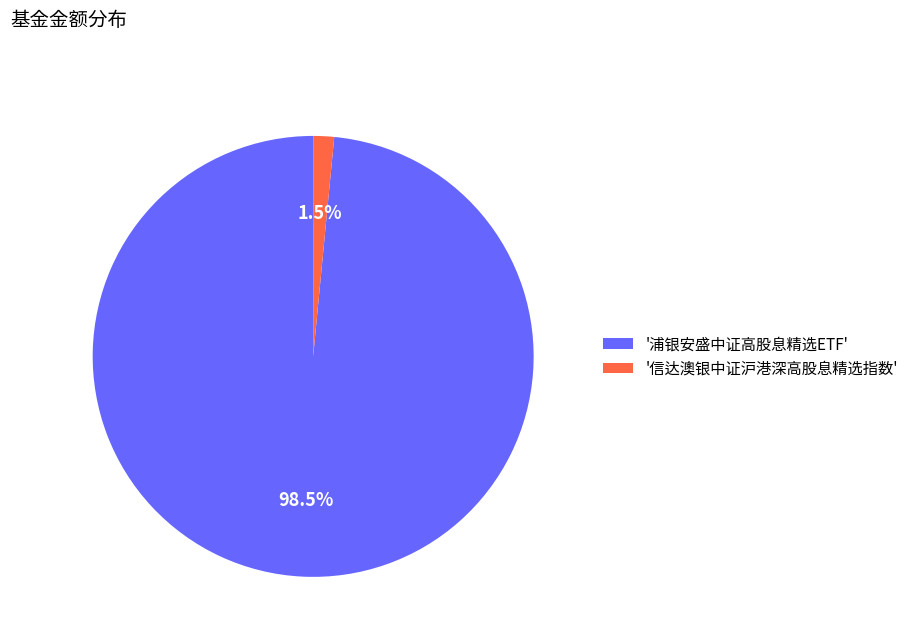

Which slice represents more than half of the pie?

'浦银安盛中证高股息精选ETF'